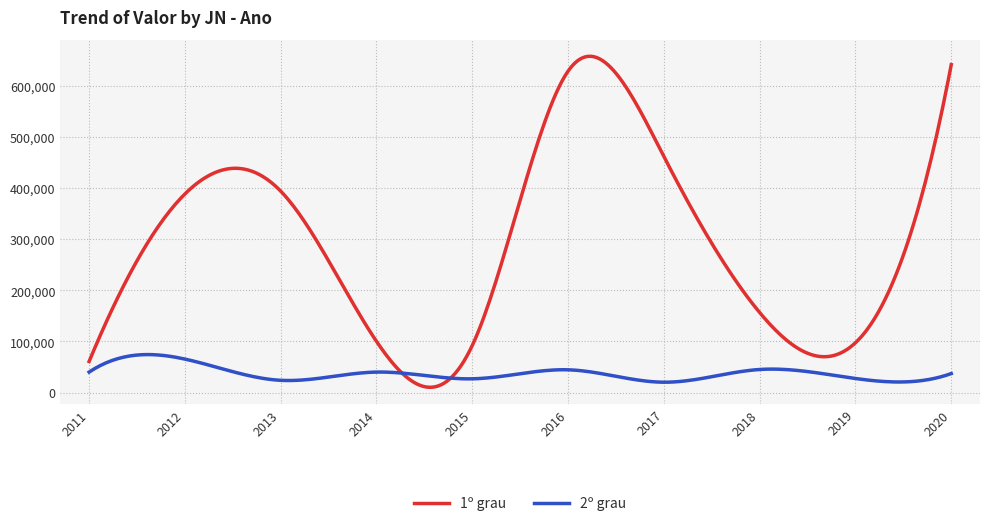

Rank the series by their maximum value, from highest to lowest.

1º grau, 2º grau